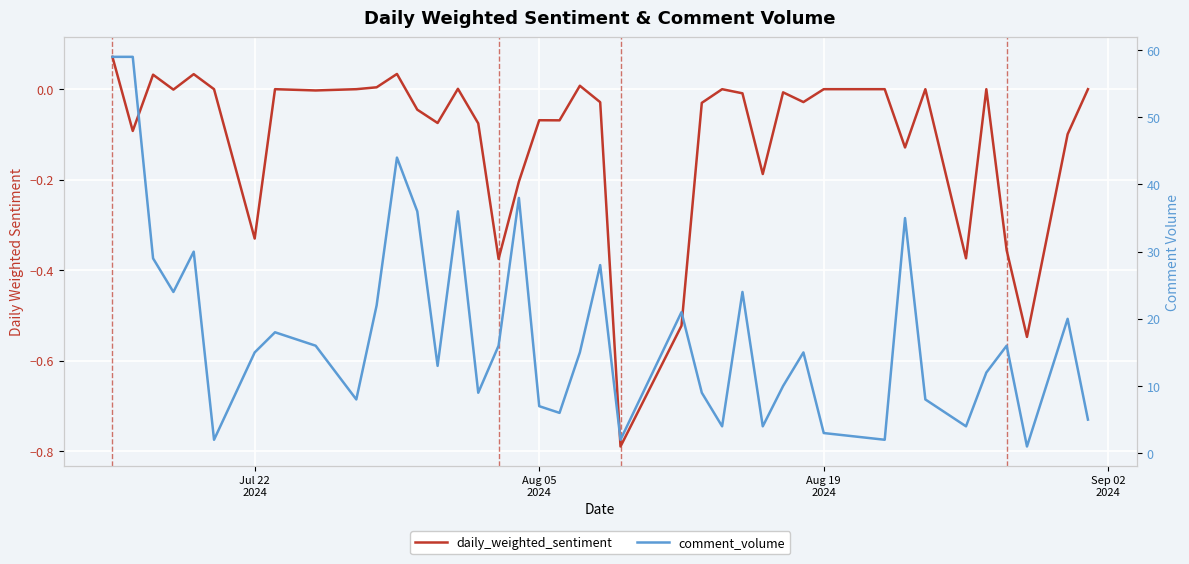

Is this an area chart (filled region under the line)?

No